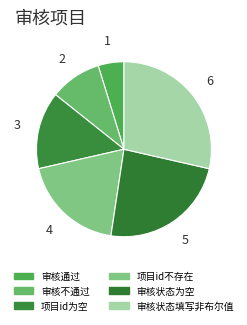

To the nearest percent, what portion does 项目id为空 represent?

14%